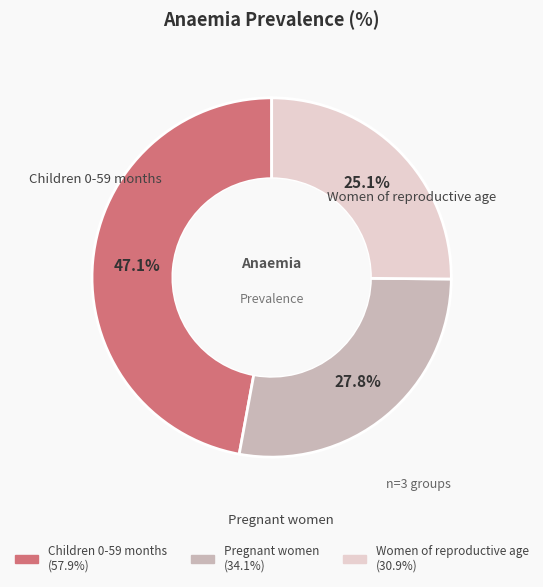

What percentage is NOT represented by Children 0-59 months?

52.9%